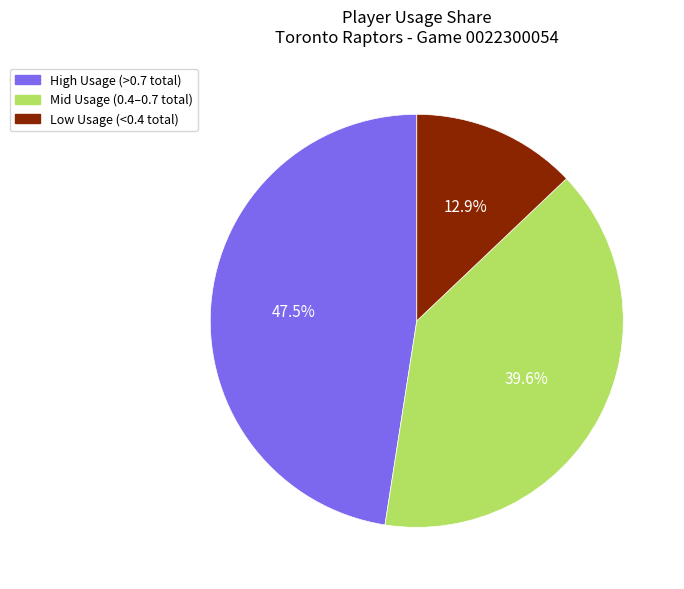

To the nearest percent, what is the difference between the largest and smallest slice percentages?

35%